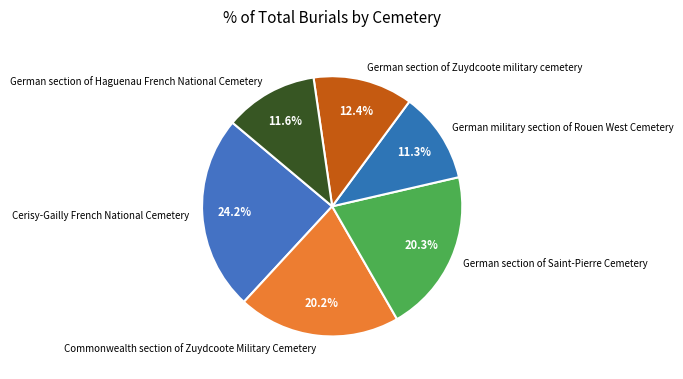

The German section of Saint-Pierre Cemetery slice represents 9% of the pie. True or false?

False